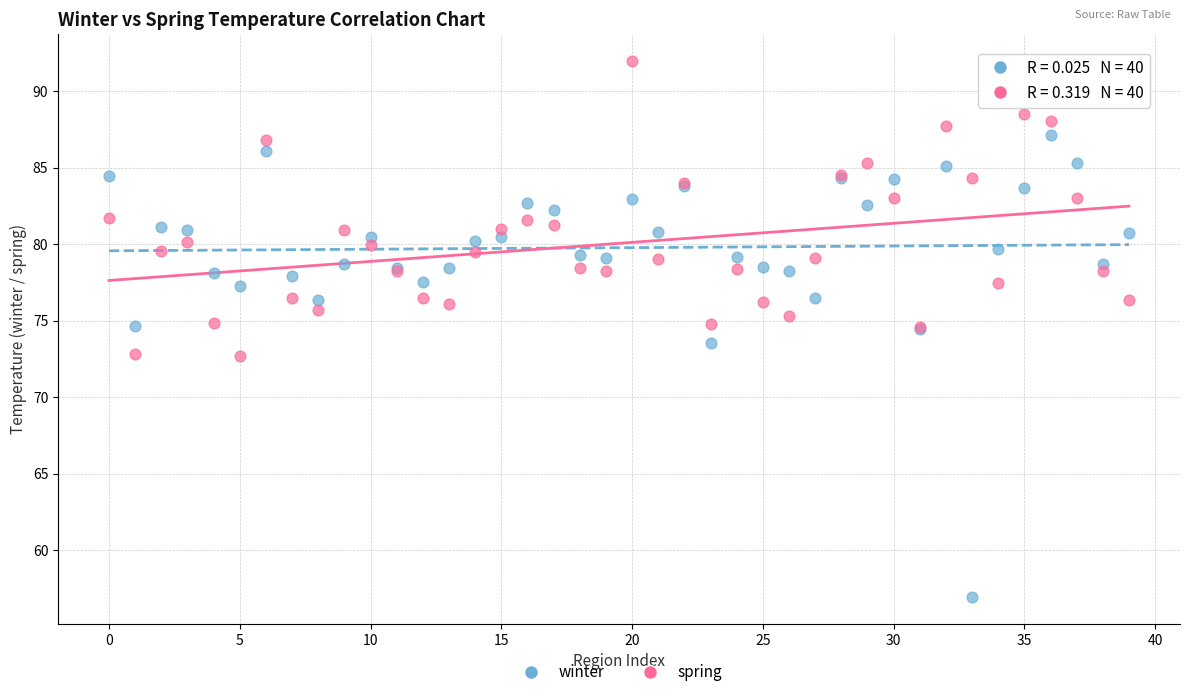

What are all the series names shown in the legend?

winter, spring